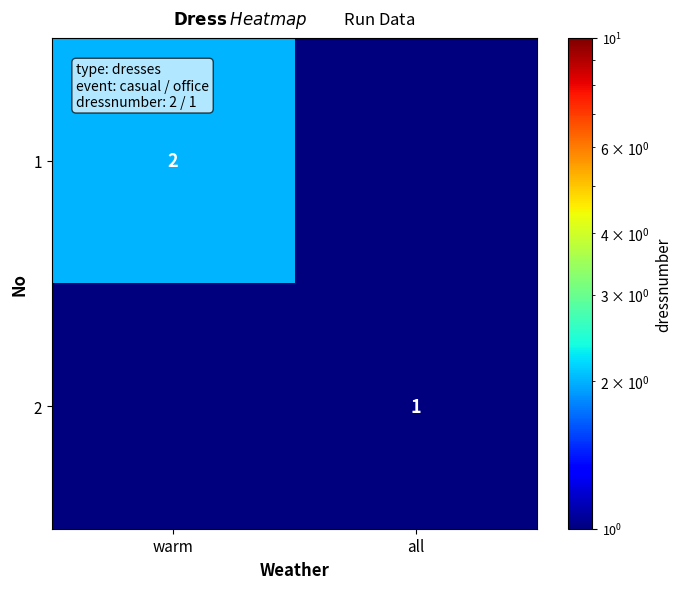

Is the value of 1 at warm greater than the value of 2 at all?

Yes